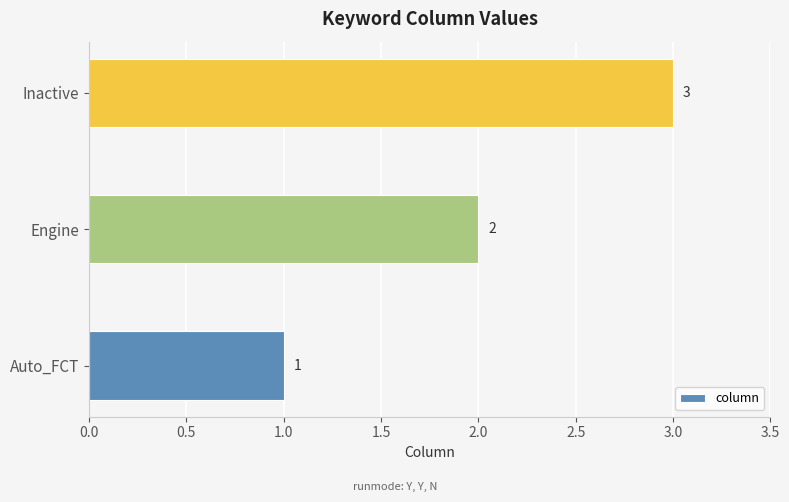

Rank the categories by value from lowest to highest.

Auto_FCT, Engine, Inactive